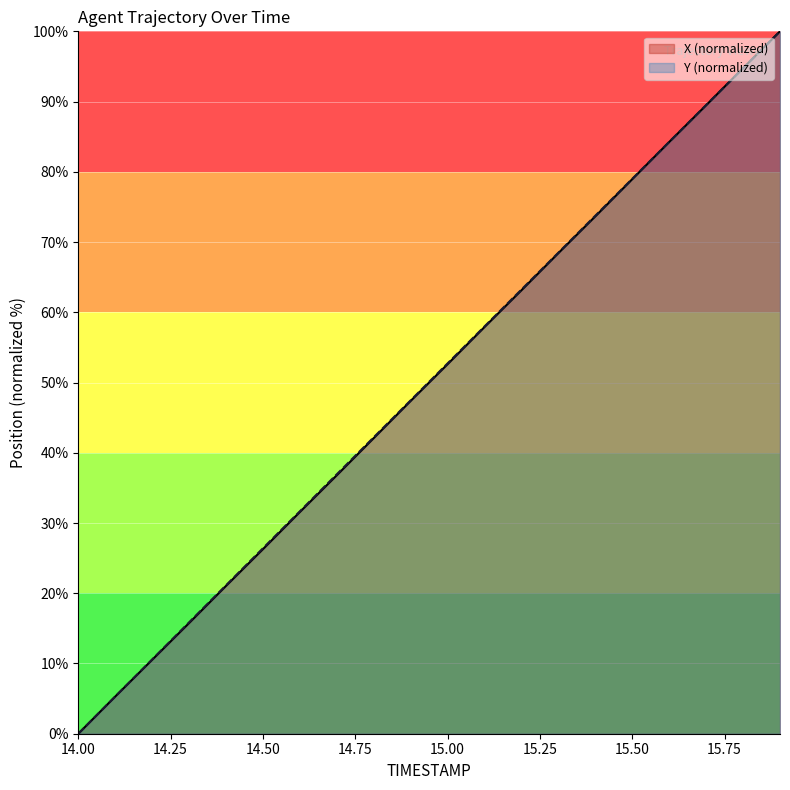

Reading left to right, extract all data points from this chart.

X: 0.0	5.3	10.5	15.8	21.0	26.3	31.6	36.8	42.1	47.4	52.6	57.9	63.1	68.4	73.7	79.0	84.2	89.5	94.8	100.0
Y: 0.0	5.3	10.6	15.9	21.1	26.4	31.7	36.9	42.2	47.5	52.7	58.0	63.2	68.5	73.8	79.0	84.3	89.5	94.7	100.0